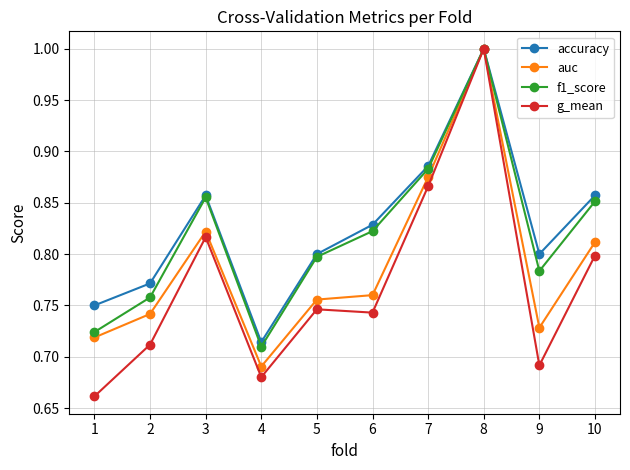

True or false: auc has a value of 0.8 at 6.

True